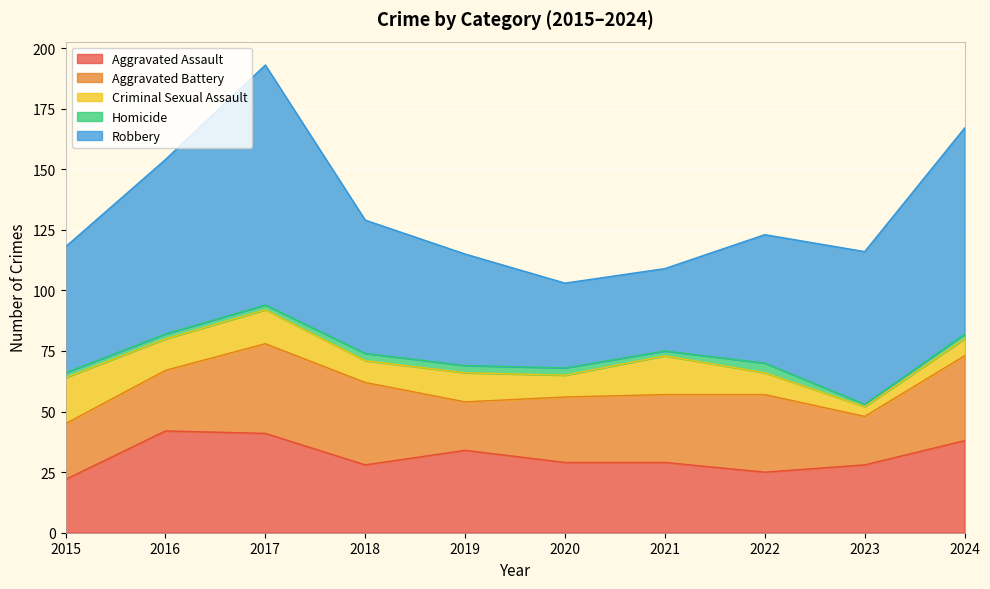

What is the lowest value of the Criminal Sexual Assault series?

4